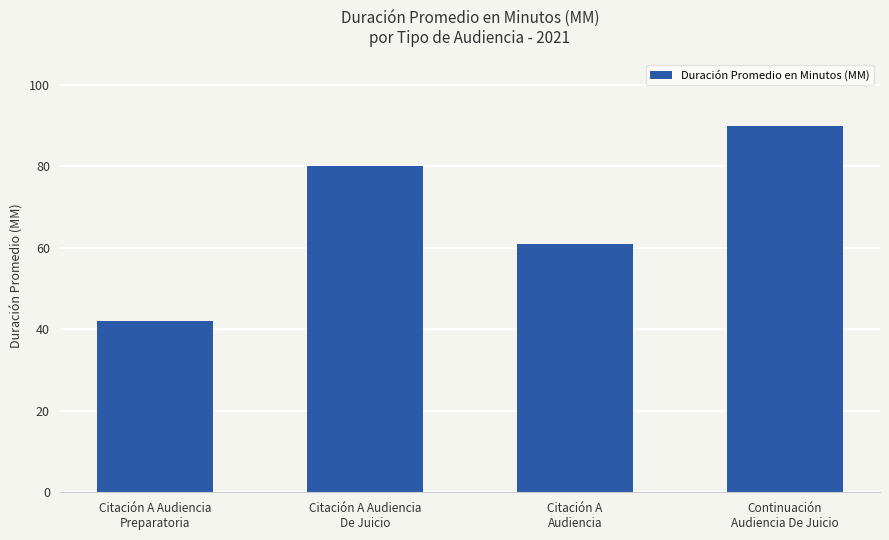

Is it true that the value at Continuación
Audiencia De Juicio is 90?

True